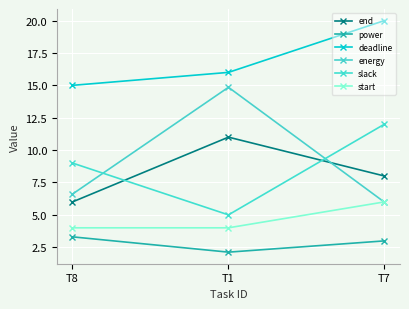

Reading right to left, what are all the values shown in this chart?

end: T7=8.0	T1=11.0	T8=6.0
power: T7=3.0	T1=2.1	T8=3.3
deadline: T7=20.0	T1=16.0	T8=15.0
energy: T7=6.0	T1=14.9	T8=6.6
slack: T7=12.0	T1=5.0	T8=9.0
start: T7=6.0	T1=4.0	T8=4.0